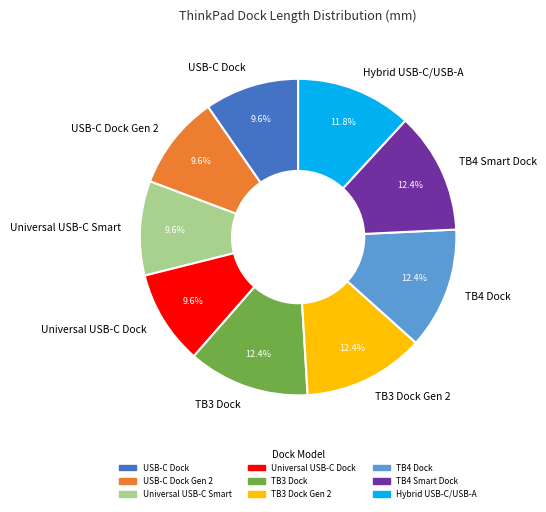

How many segments does this pie chart have?

9